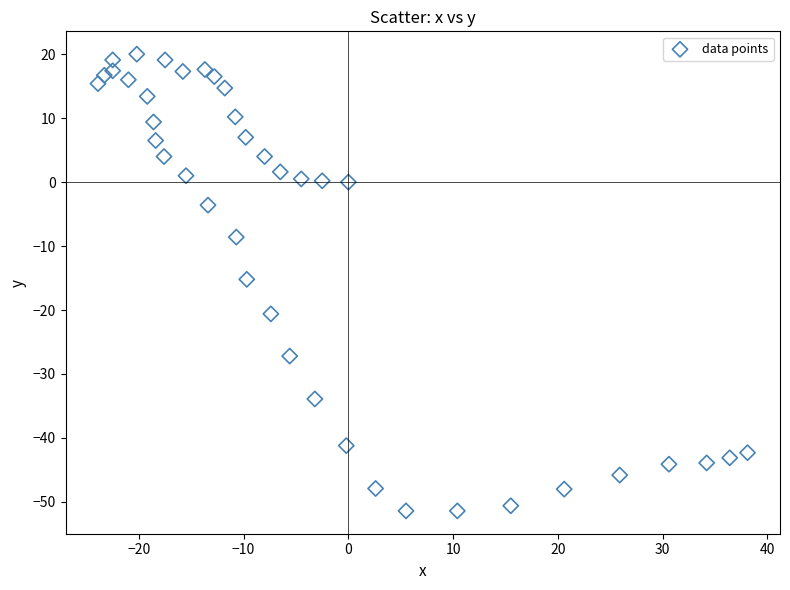

What is the range of Y values (max minus min)?

71.4